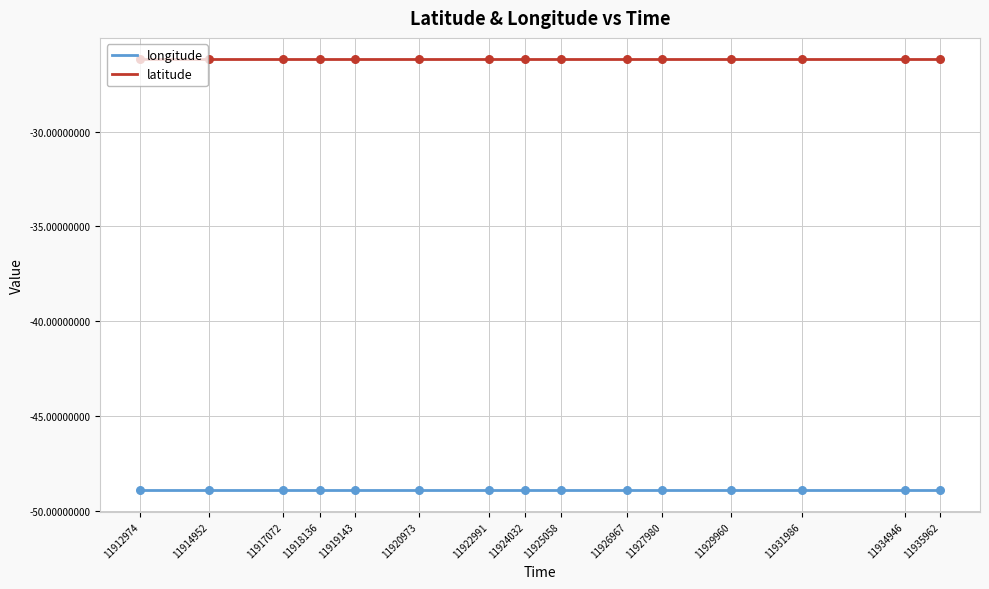

What is the difference between the highest and lowest values at 11927980?

22.7